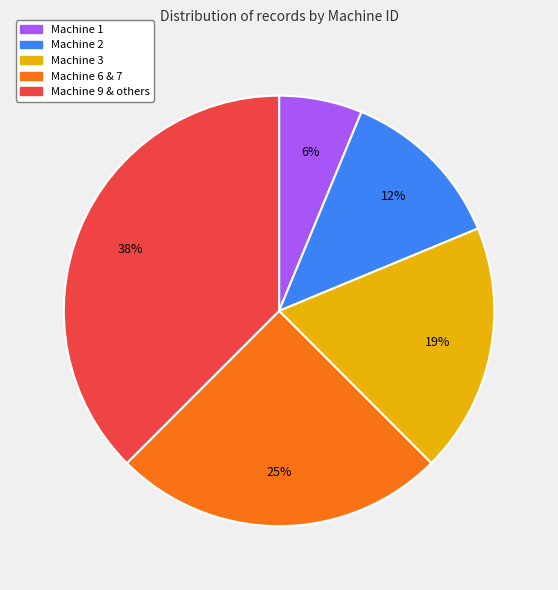

Does Machine 9 & others account for over 50% of the chart?

No